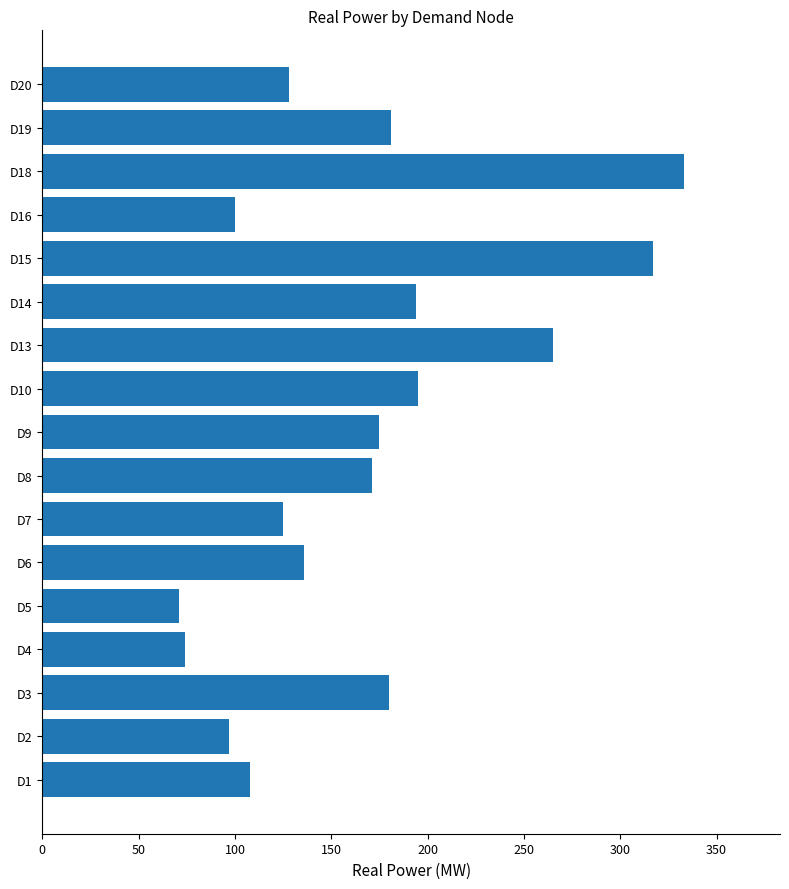

Is it true that the value at D1 is 49?

False